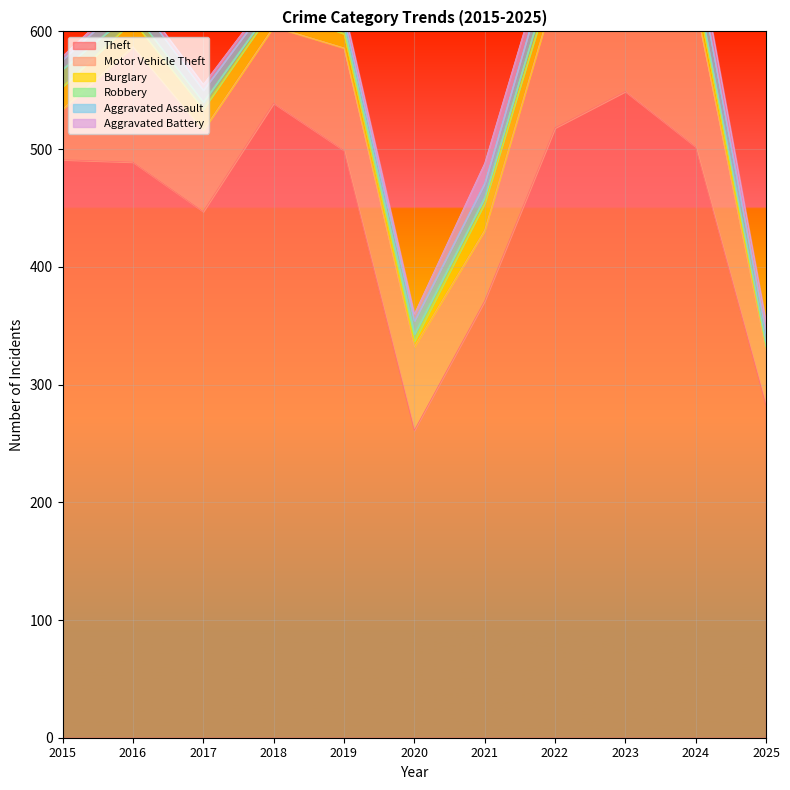

Which series has the largest total across all categories?

Theft